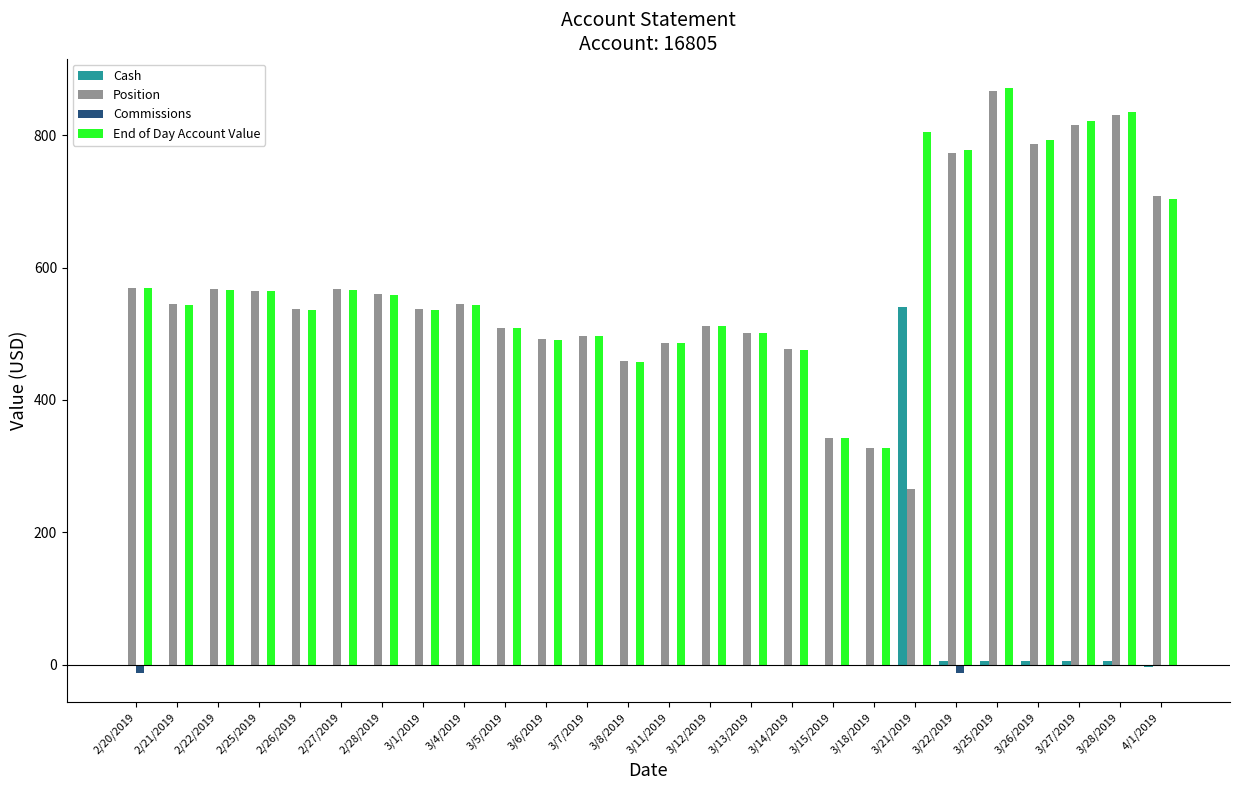

What is the sum of all Commissions values?

-25.9